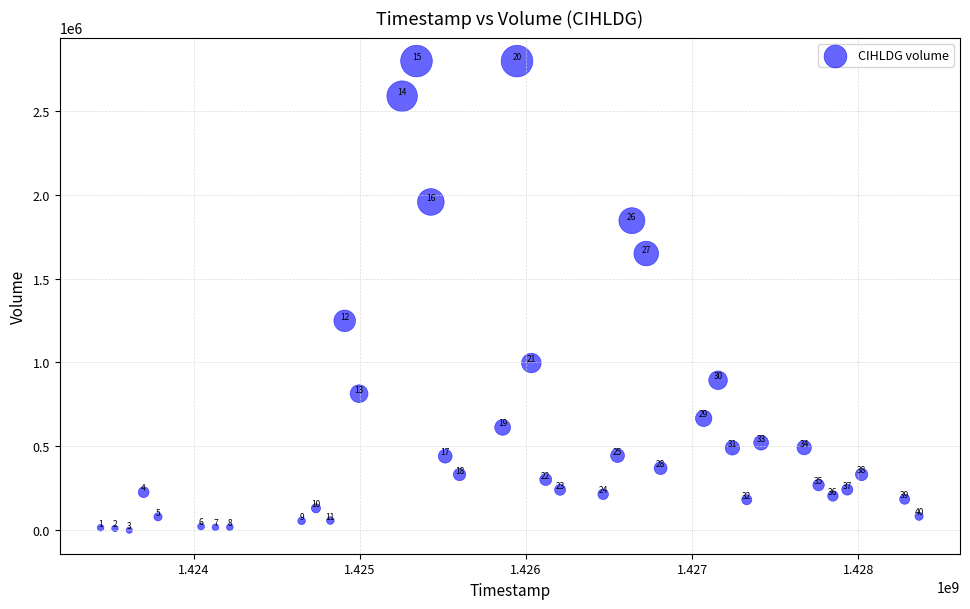

What is the range of X values (max minus min)?

4924800